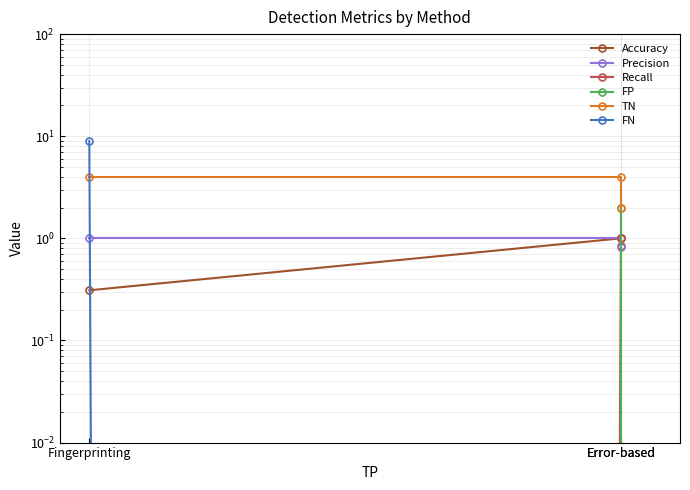

Does the chart have visible grid lines?

Yes